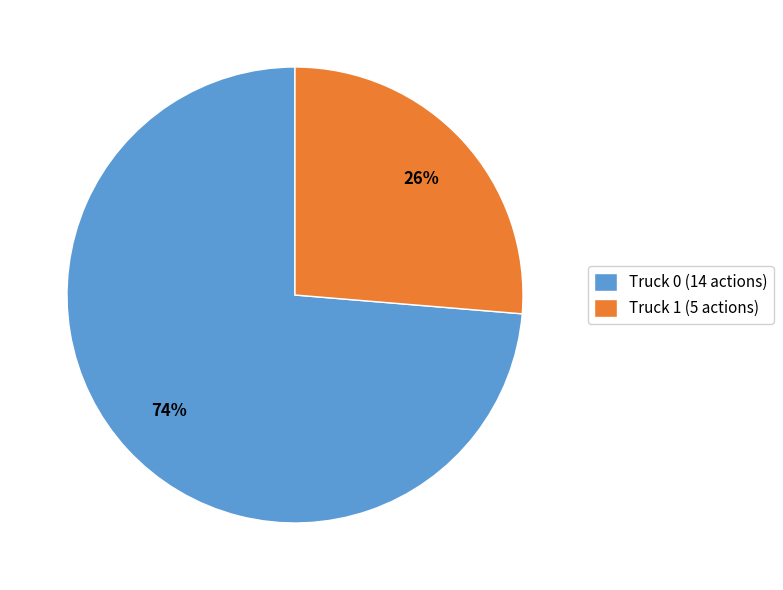

The Truck 1 slice represents 36% of the pie. True or false?

False